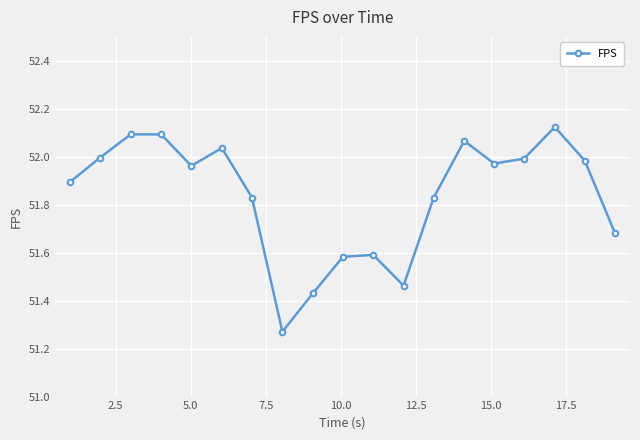

How many interior local valleys (lower than both neighbors) does the data have?

4